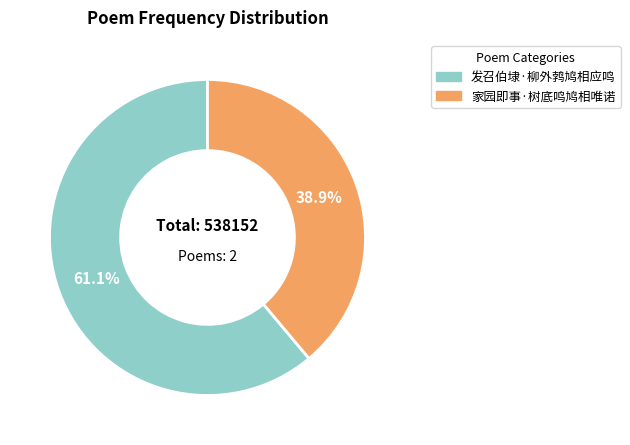

Rank the categories by value from highest to lowest.

发召伯埭·柳外鹁鸠相应鸣, 家园即事·树底鸣鸠相唯诺